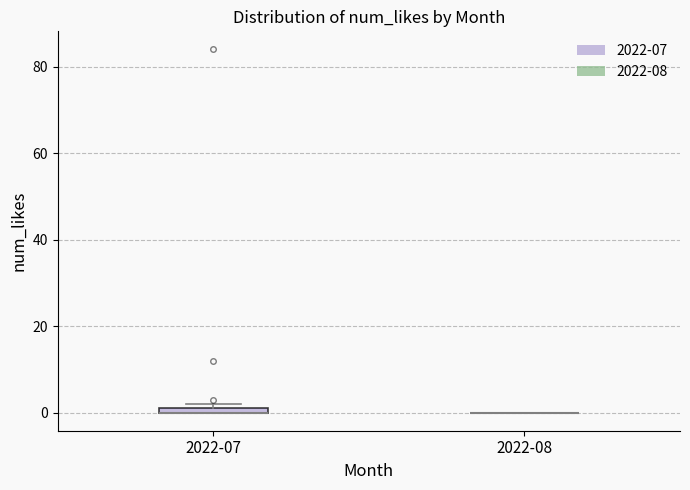

Where is the lower edge of the box for 2022-07 on the y-axis? The values are not printed on the chart, so give them approximately, as read against the axis.

0